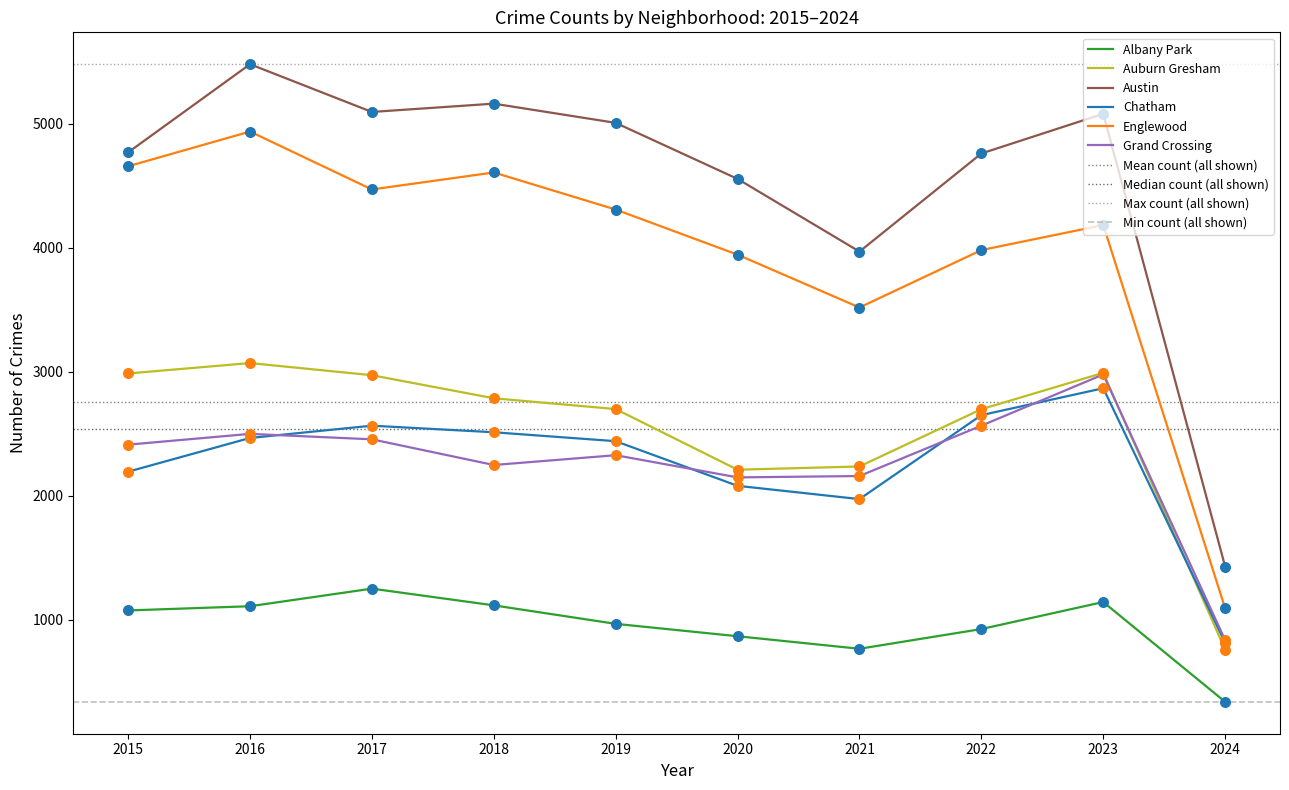

At how many categories does at least one series exceed 3251?

9